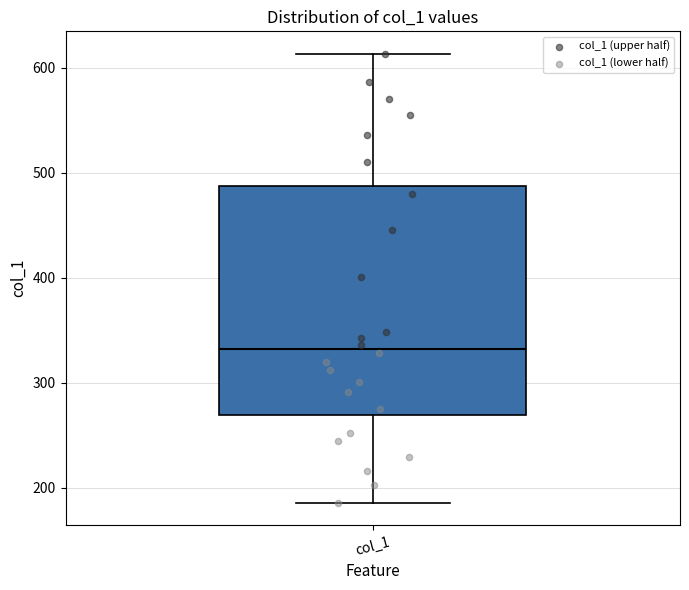

Read this box plot against the y-axis: the position of the median line, the range covered by the box, and the ends of both whiskers. The values are not printed on the chart, so give them approximately, as read against the axis.

median 330, box 270 to 490, whiskers 190 to 610